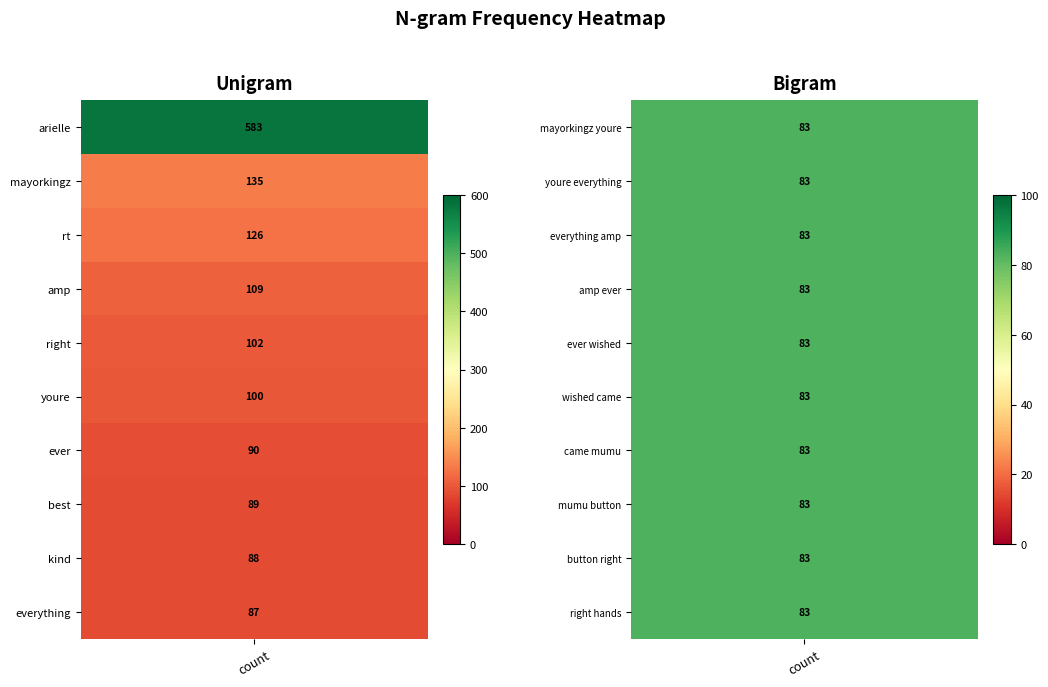

The right series shows -61 at 7. True or false?

False